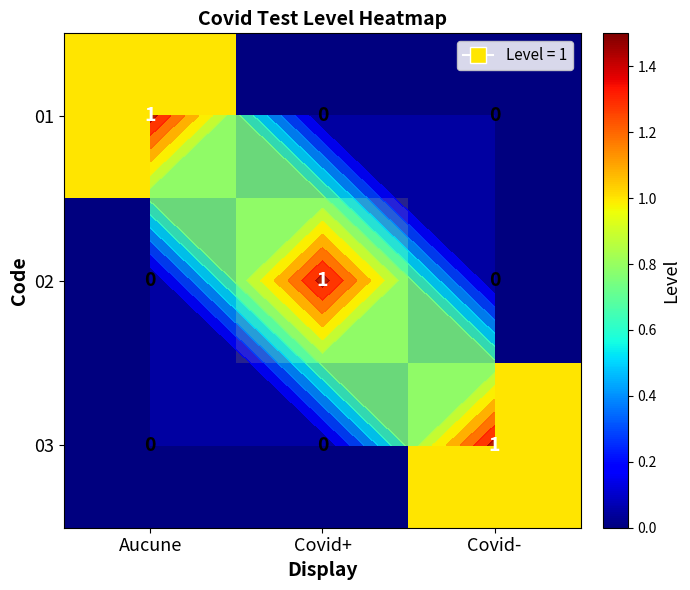

What is the difference between the highest and lowest values at Aucune?

1